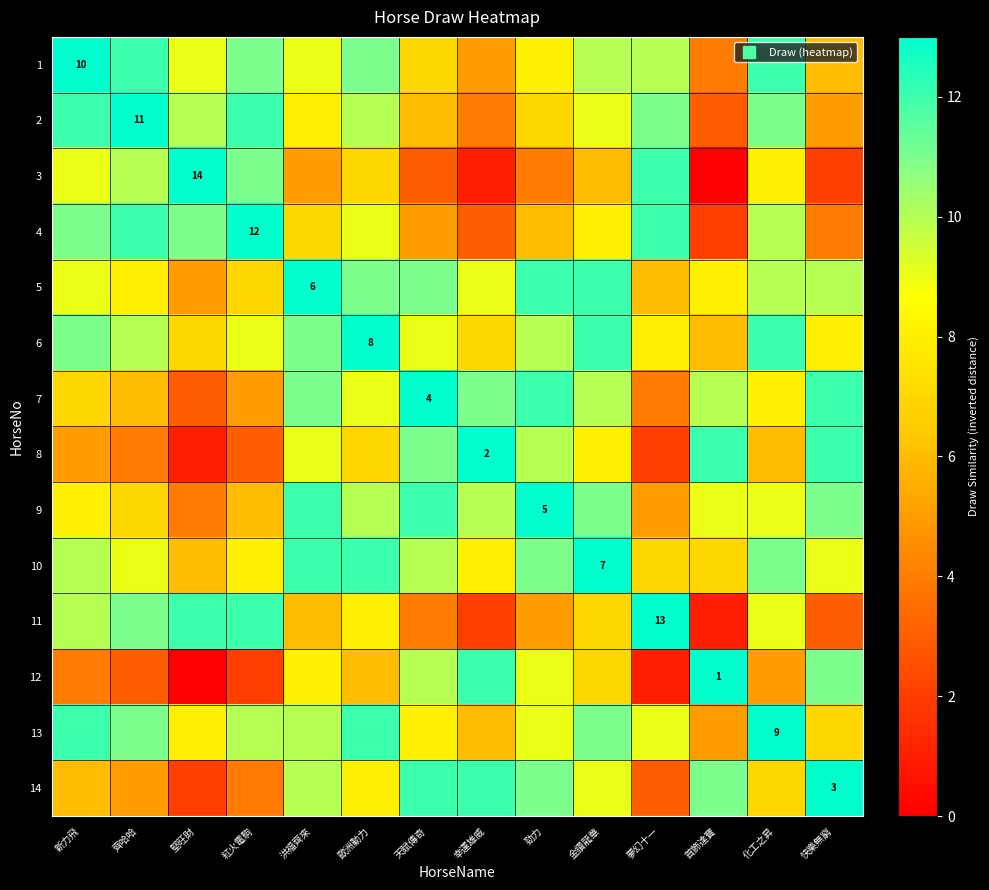

How many data points in 6 are less than 10?

7